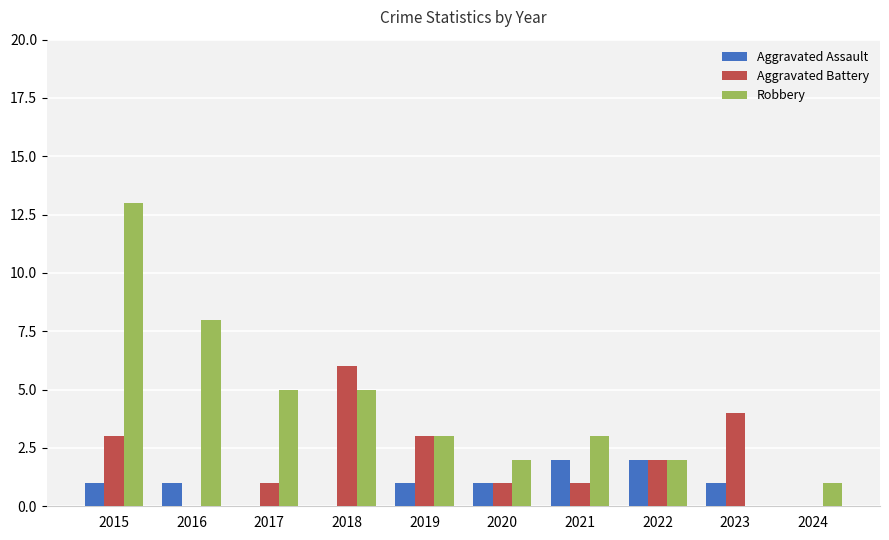

What is the maximum value shown in the chart?

13